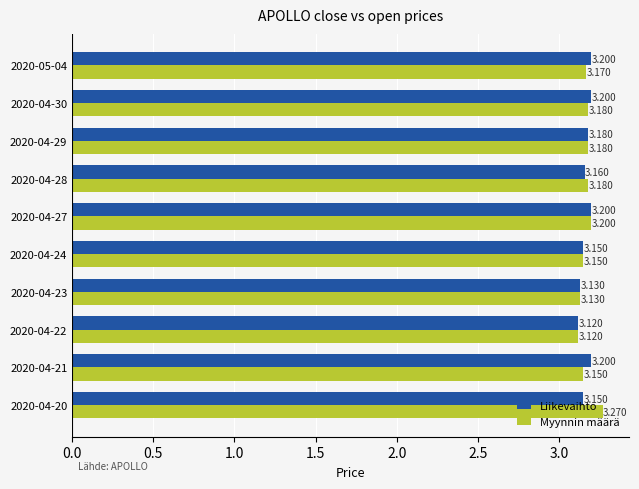

Which series has the largest total across all categories?

Myynnin määrä